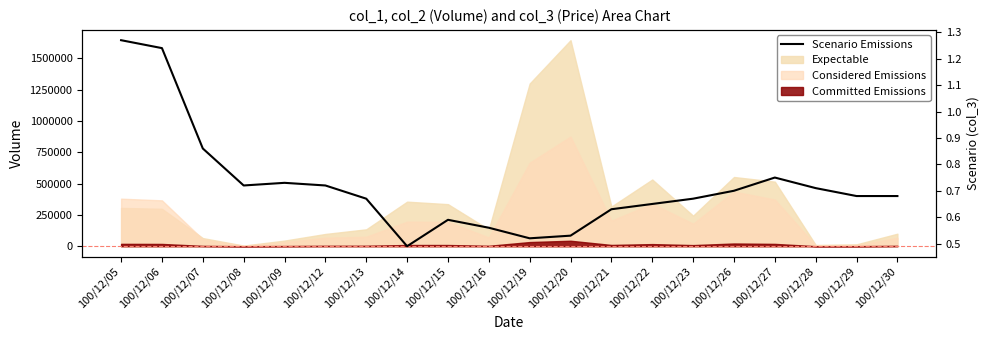

Reading right to left, transcribe all the data shown in this chart.

0.7	0.7	0.7	0.8	0.7	0.7	0.7	0.6	0.5	0.5	0.6	0.6	0.5	0.7	0.7	0.7	0.7	0.9	1.2	1.3